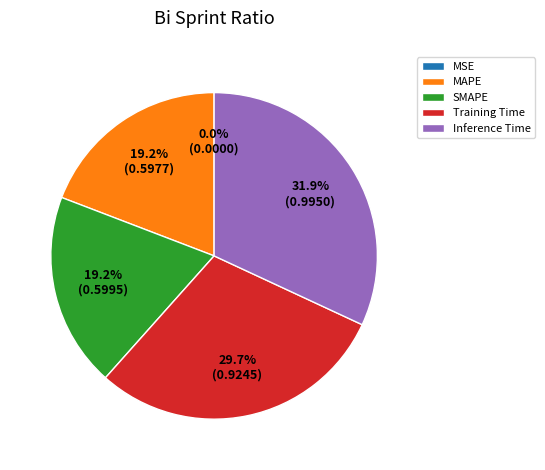

Which category has the biggest portion of the pie?

Inference Time